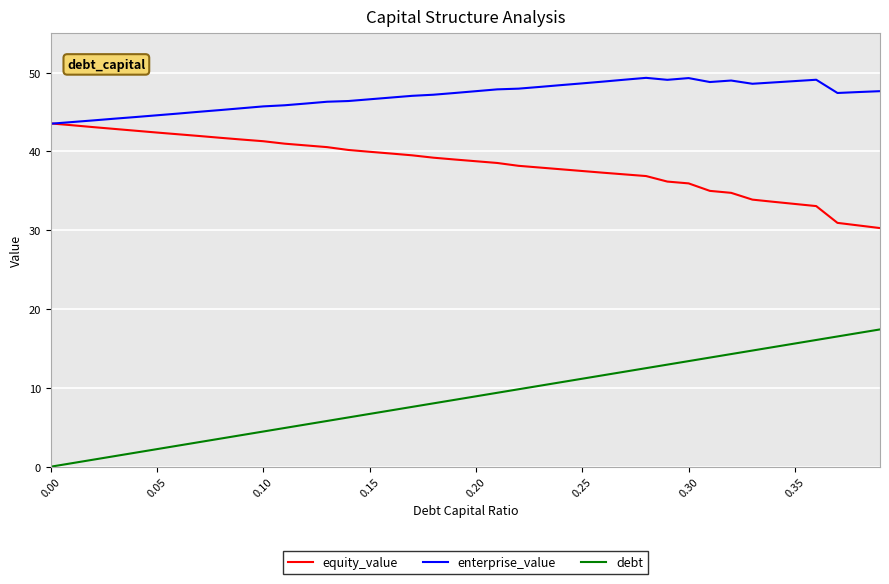

True or false: enterprise_value and debt cross at least once.

False